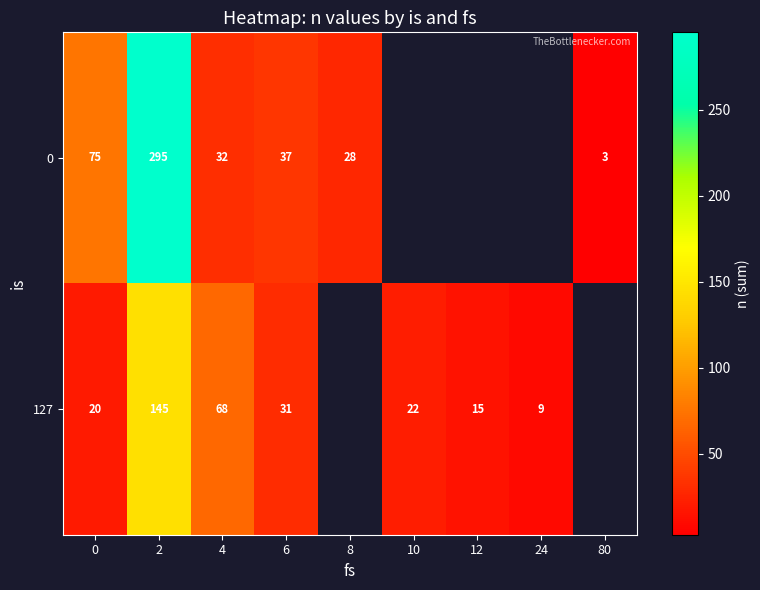

At 2, list the series in order from largest to smallest.

0, 127